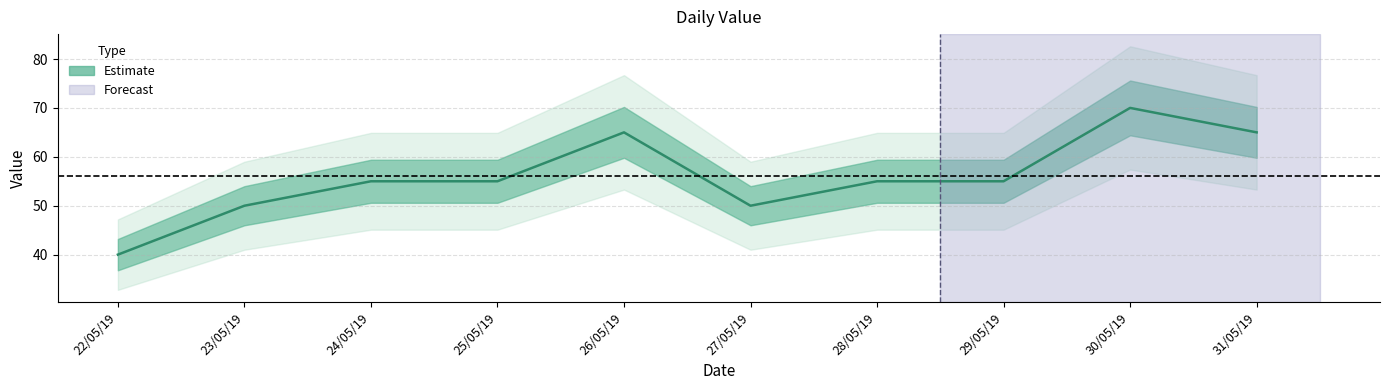

Rank the categories by value from lowest to highest.

22/05/19, 23/05/19, 27/05/19, 24/05/19, 25/05/19, 28/05/19, 29/05/19, 26/05/19, 31/05/19, 30/05/19